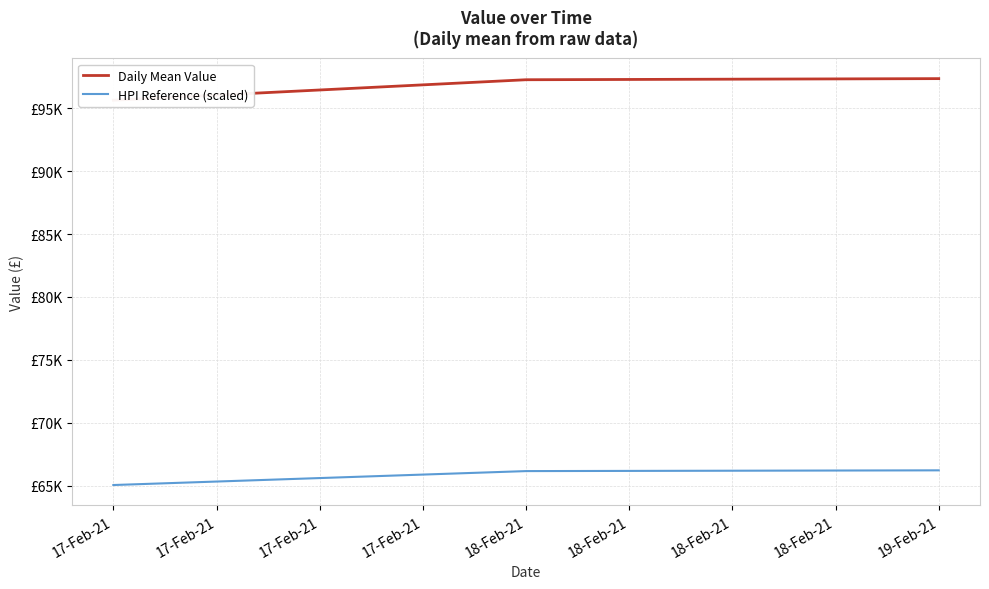

List the series in order of their peak value, lowest first.

HPI Reference (scaled), Daily Mean Value